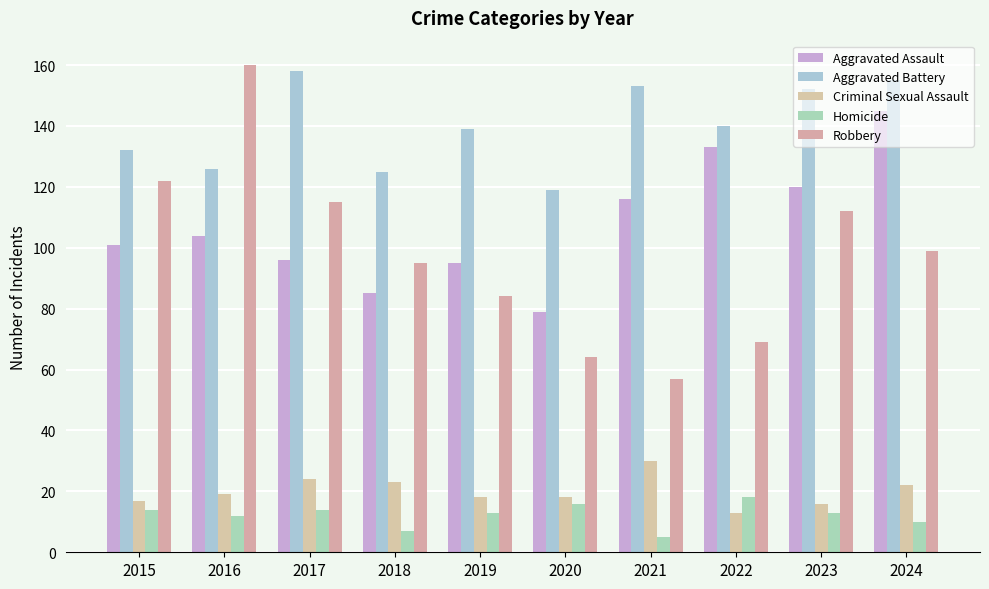

How many data points in Aggravated Battery are less than 140?

5